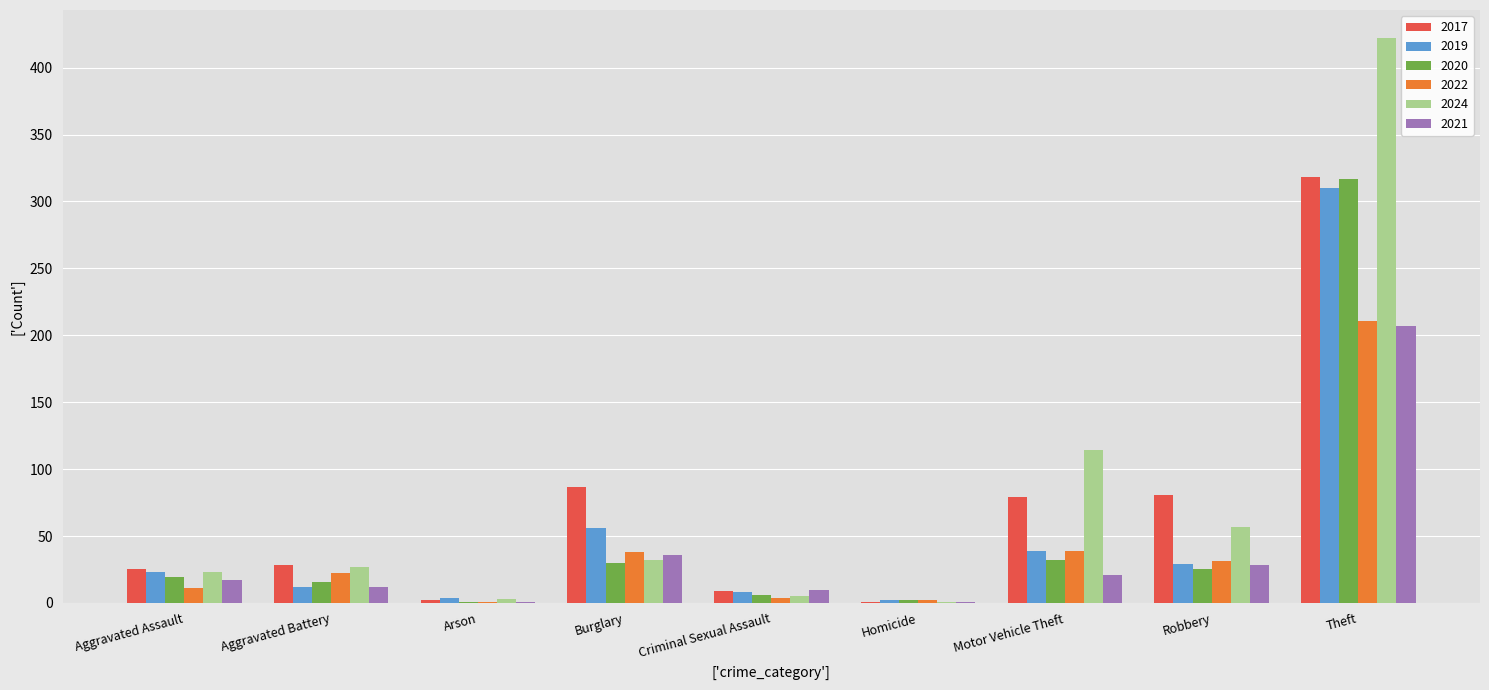

What is the approximate value of 2022 at Burglary, to the nearest 50?

50